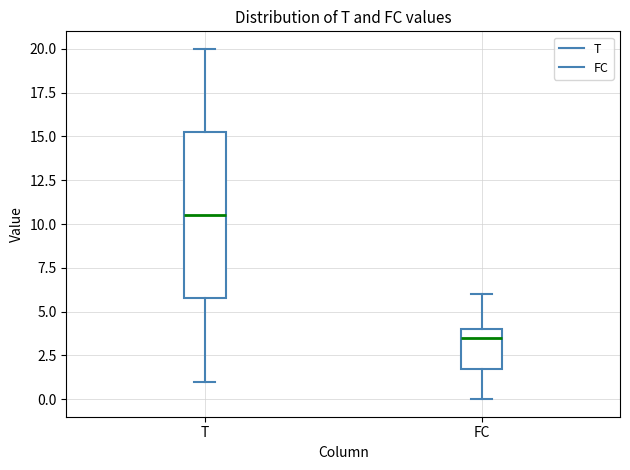

Where does the median line of the box for FC sit on the y-axis? The values are not printed on the chart, so give them approximately, as read against the axis.

3.5